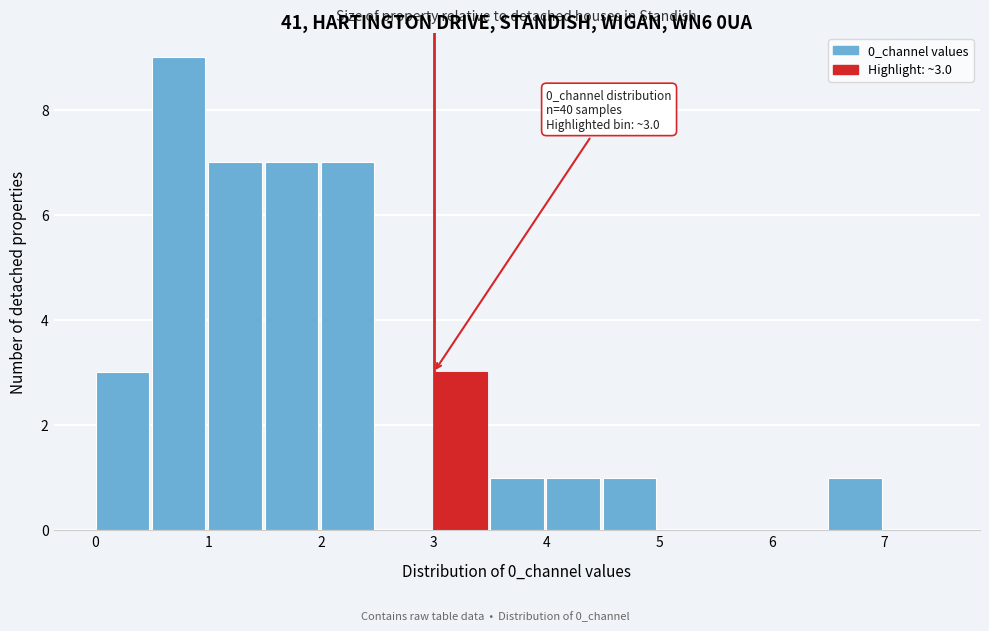

Which range on the x-axis has the tallest bar?

0.5 to 1.0